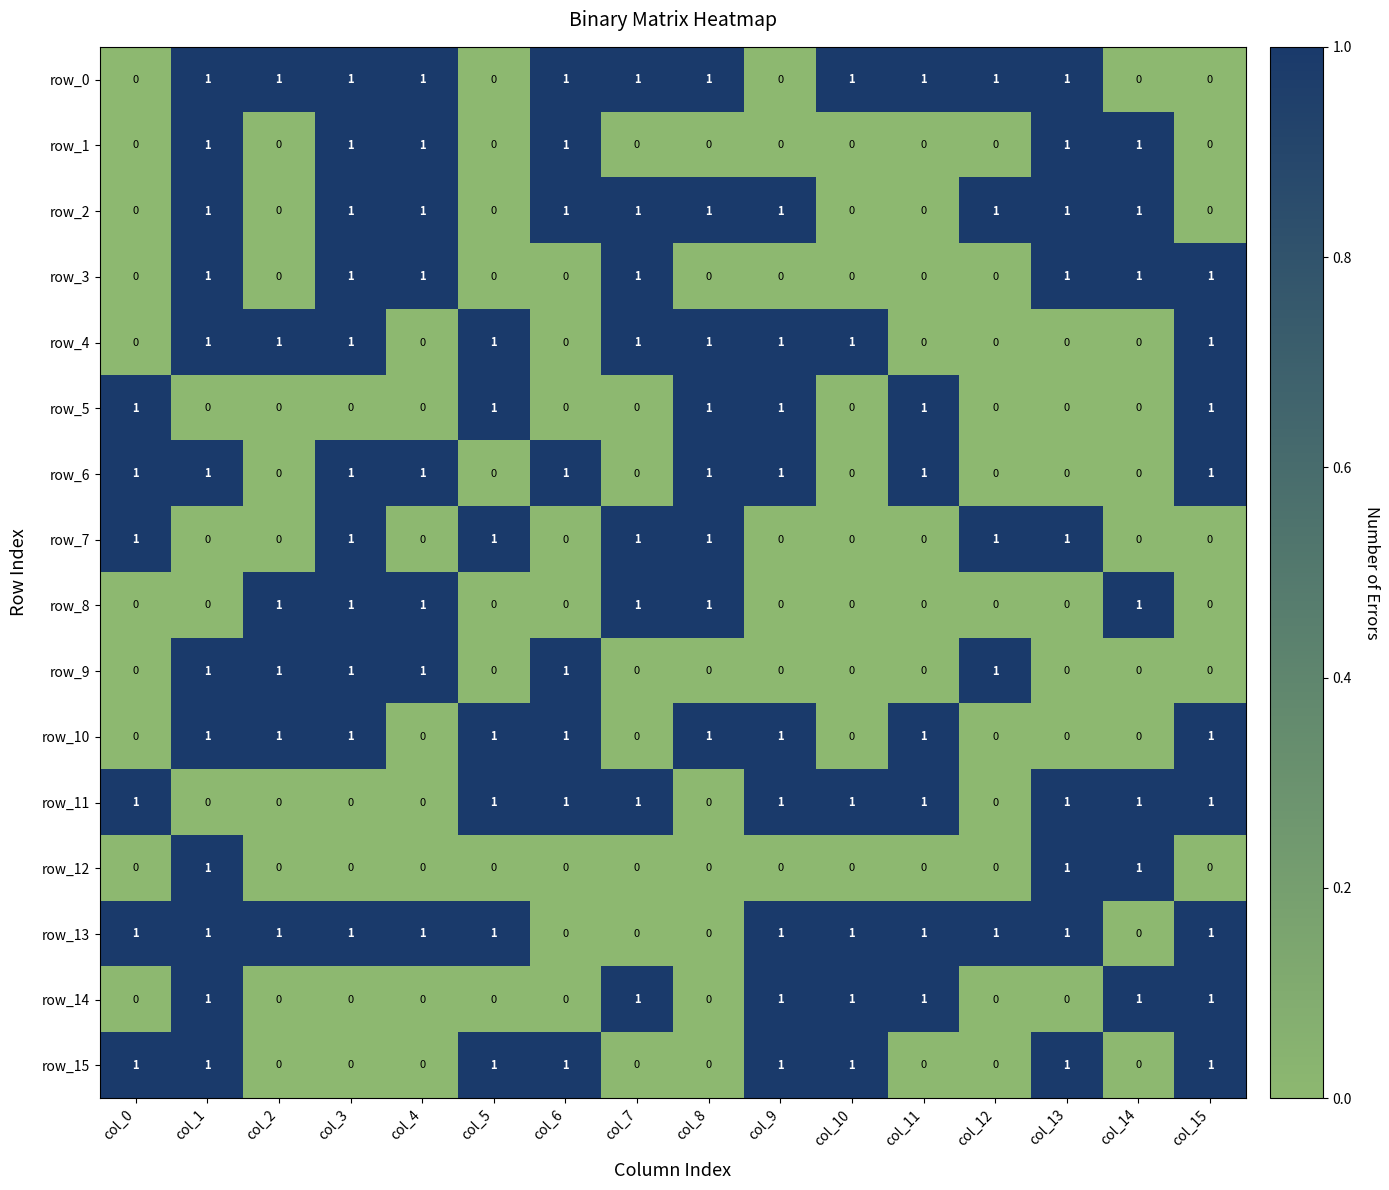

How many data points in row_14 are above 0?

7